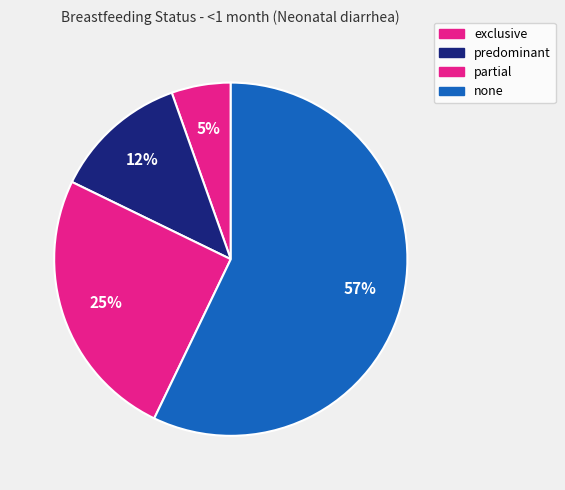

How many slices are in this pie chart?

4